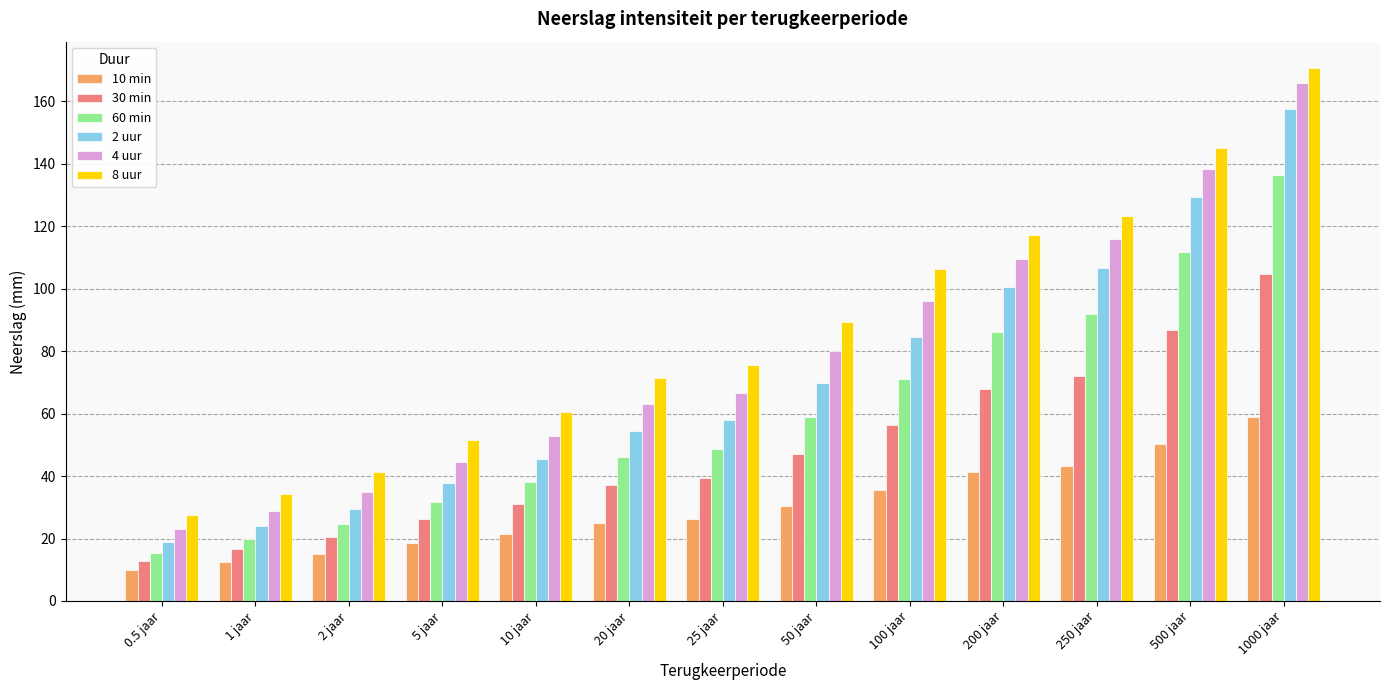

Between 100 jaar and 200 jaar, which series saw the biggest shift?

2 uur